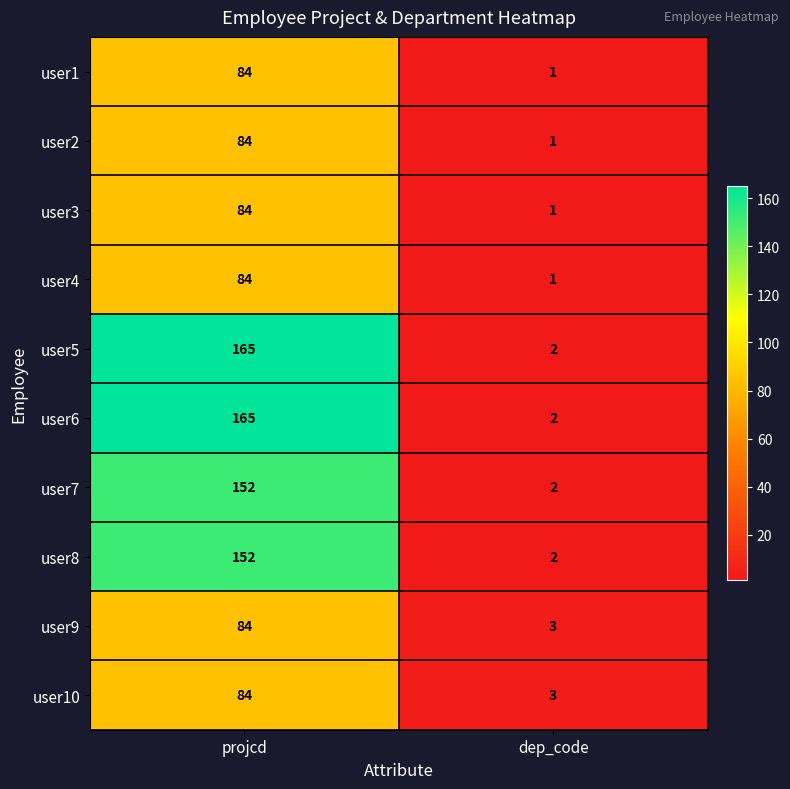

True or false: user7 has a value of 2 at dep_code.

True